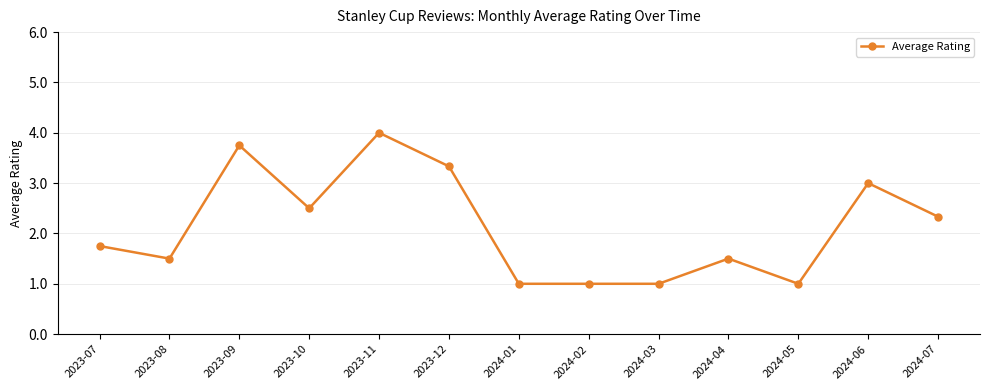

What is the value of the 7th point from the left?

1.0